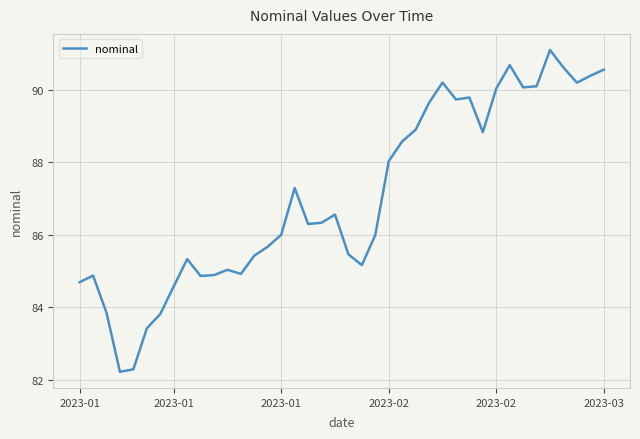

What is the difference between the maximum and minimum values?

8.9